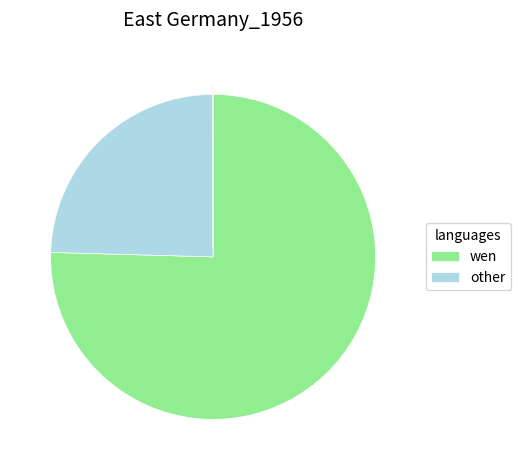

Is there a majority slice in this chart?

Yes